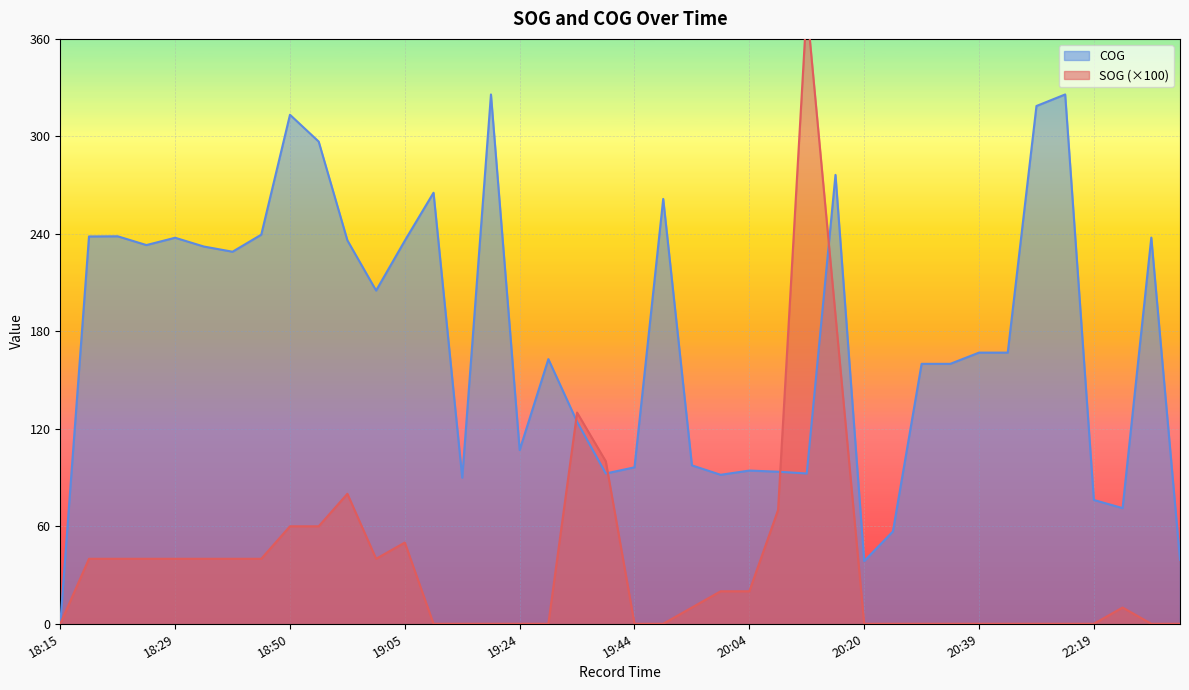

What is the highest value of the COG series?

325.8